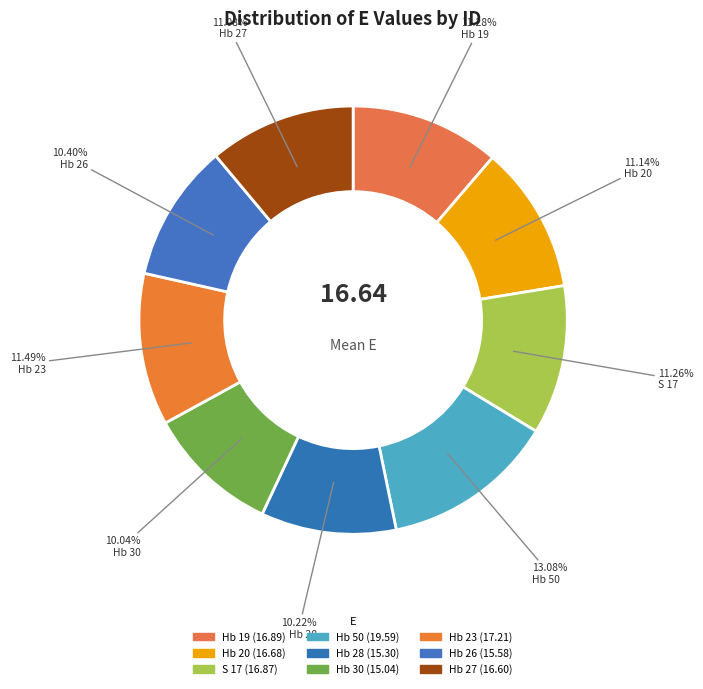

How many slices are in this pie chart?

9